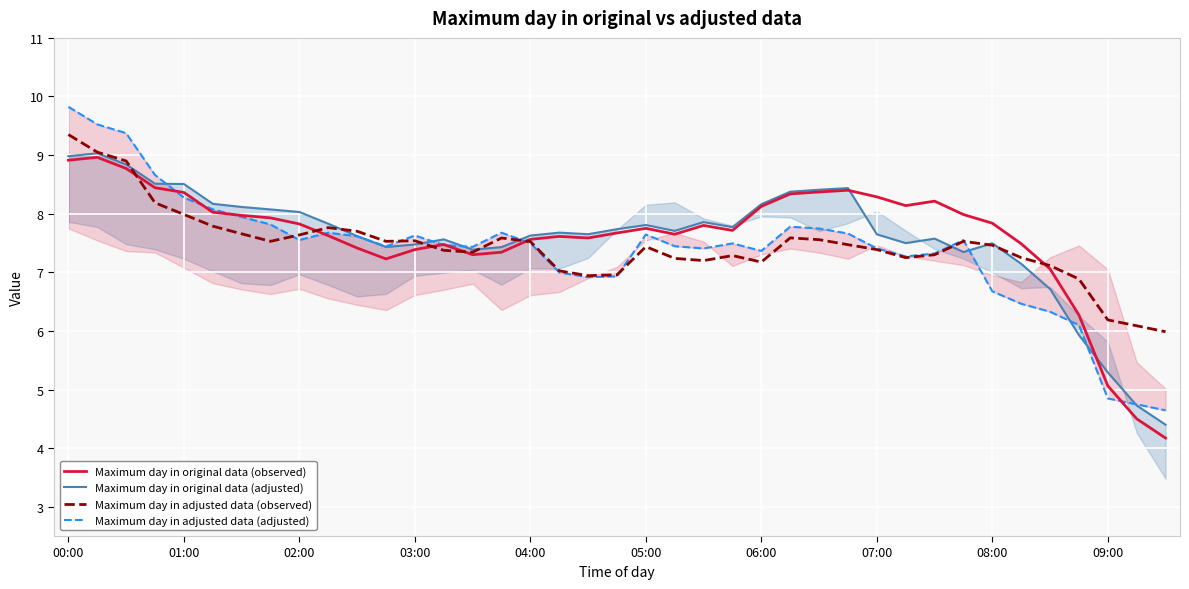

The Maximum day in original data (observed) series shows 5.1 at 09:00. True or false?

True